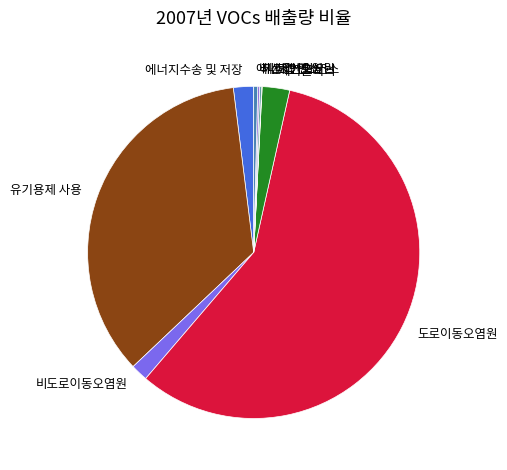

What is the largest slice in the pie chart?

도로이동오염원